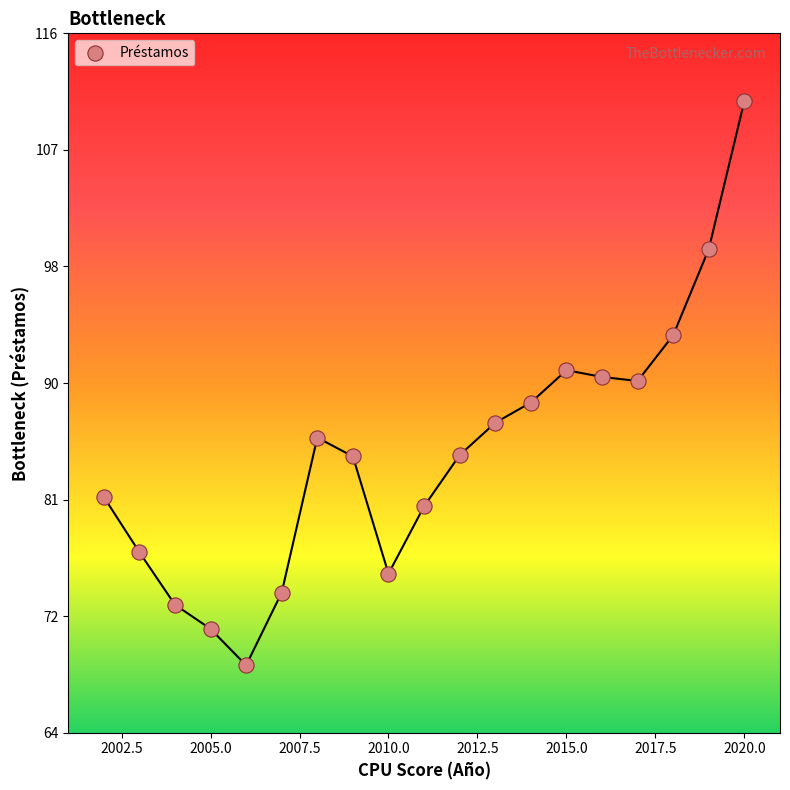

What is the range of X values (max minus min)?

18.0